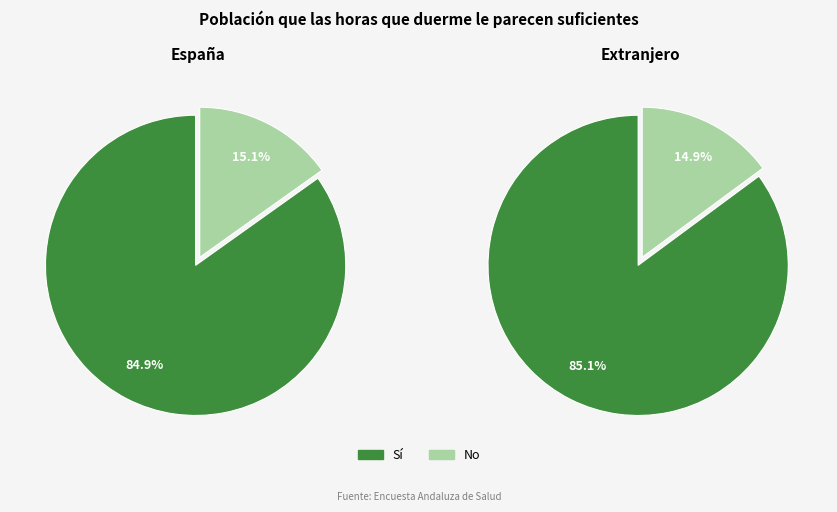

Is there any slice that represents more than half of the pie?

Yes